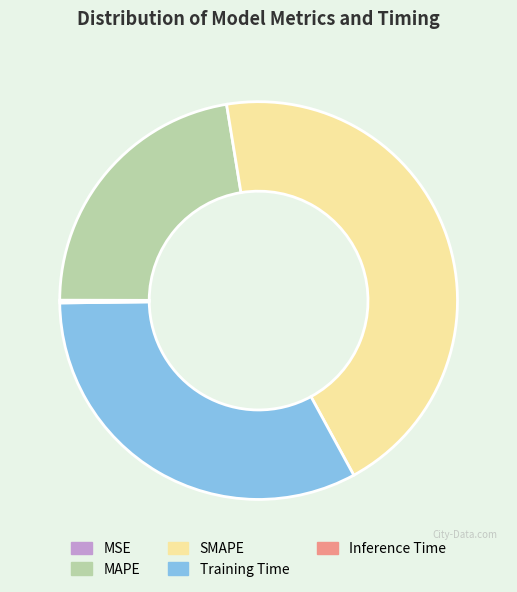

Which category has the biggest portion of the pie?

SMAPE